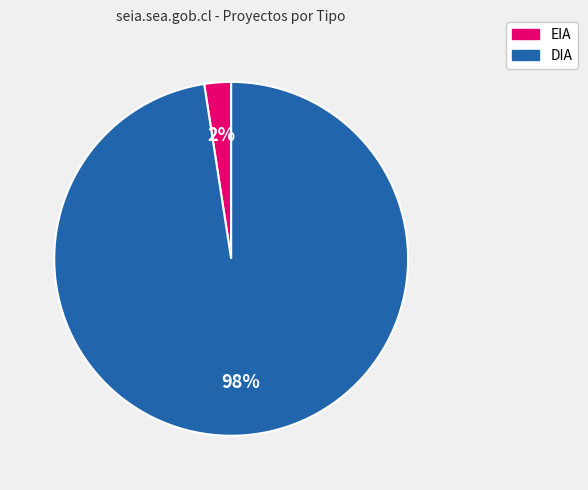

What is the largest slice in the pie chart?

DIA